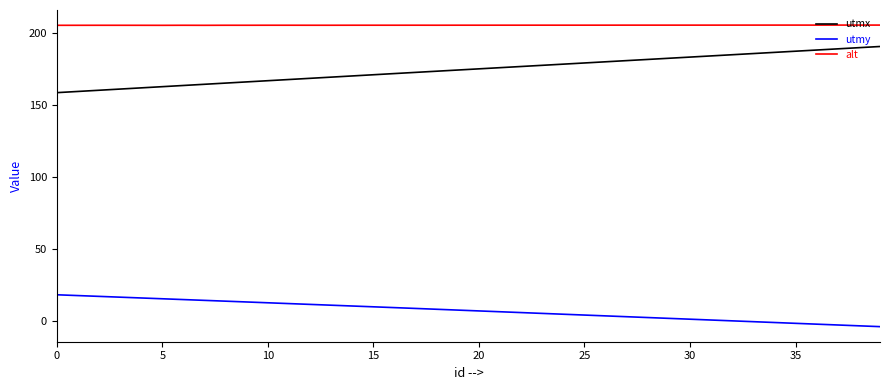

Which series has the largest total across all categories?

alt